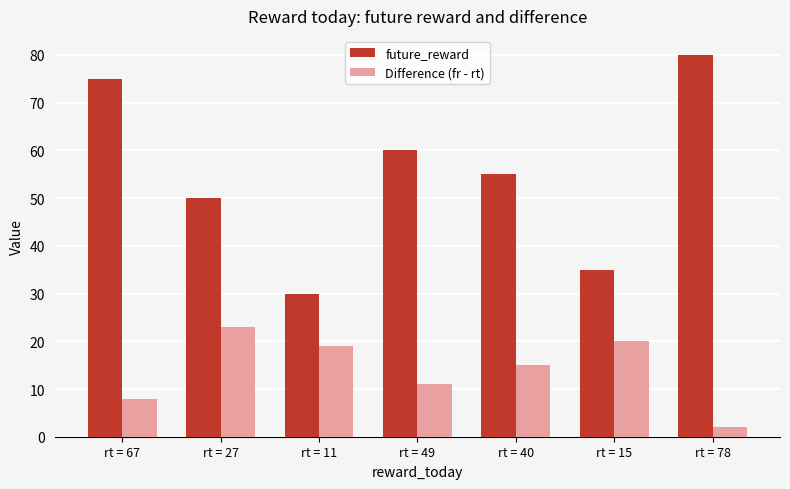

What is the sum of all future_reward values?

385